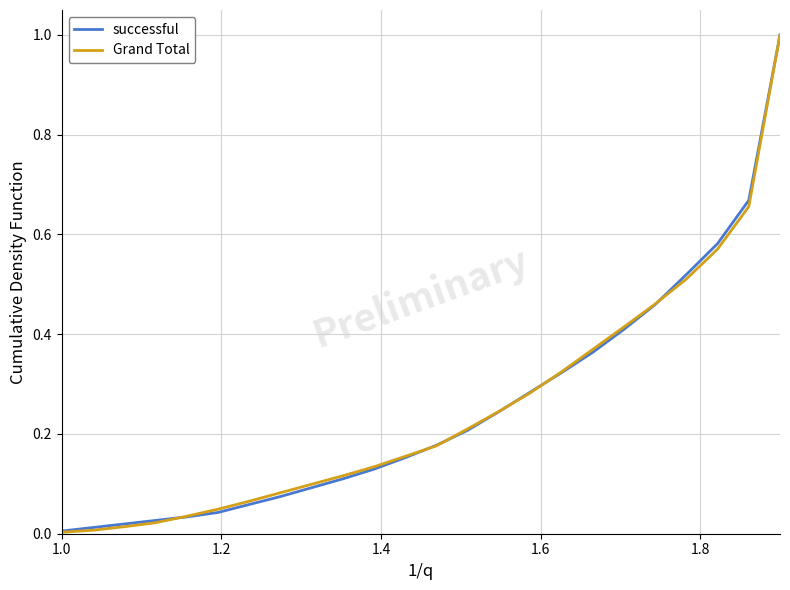

What is the maximum value for Grand Total?

1.0